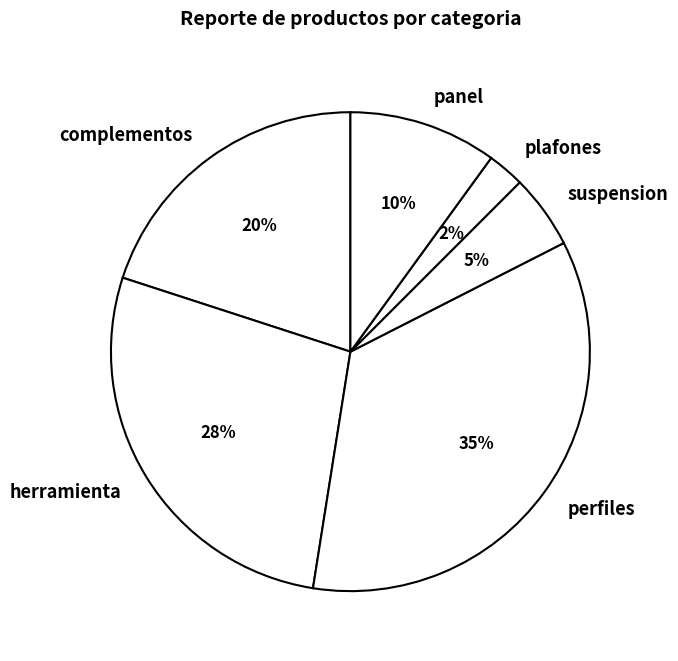

To the nearest percent, what is the average slice percentage?

17%